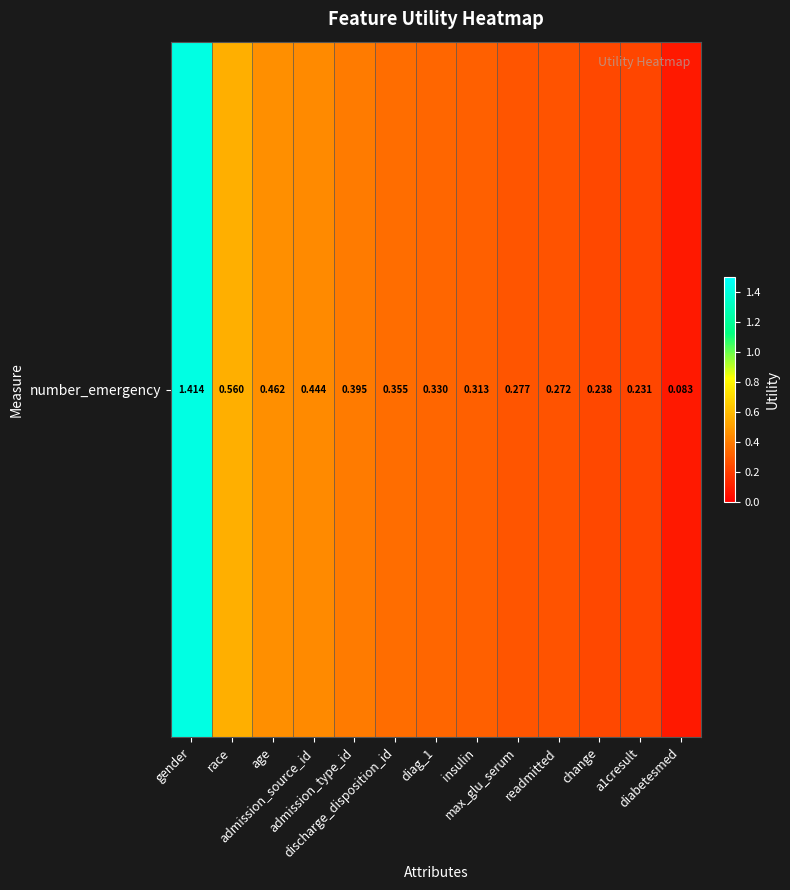

The value at diag_1 is 0.3. True or false?

True